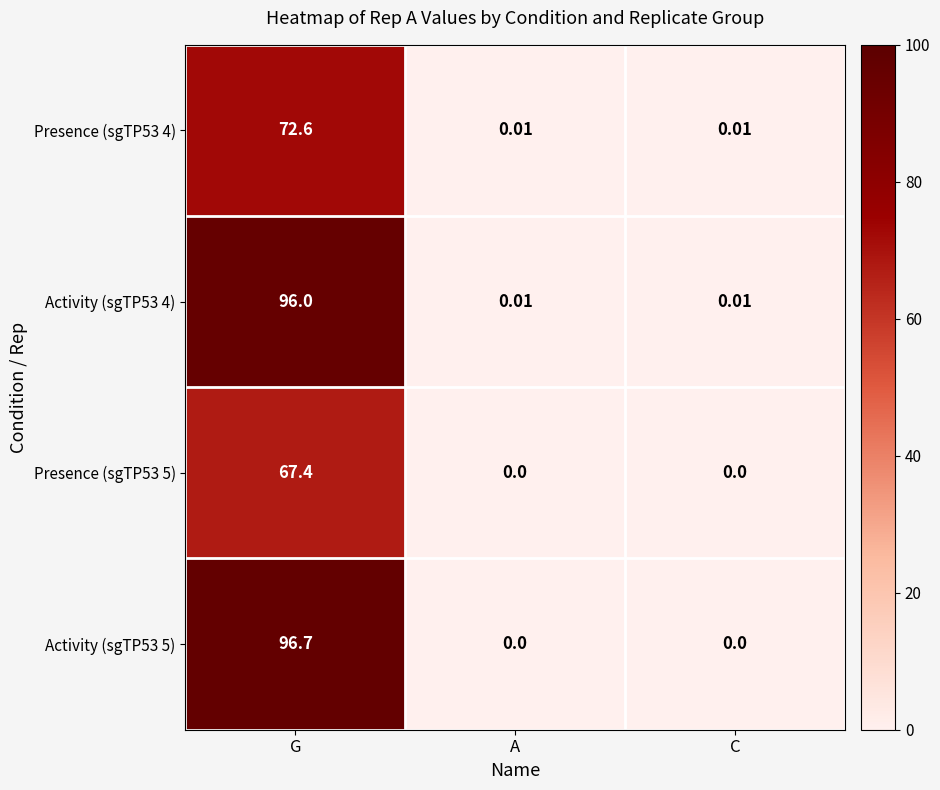

At which category is the sum across all series the highest?

G